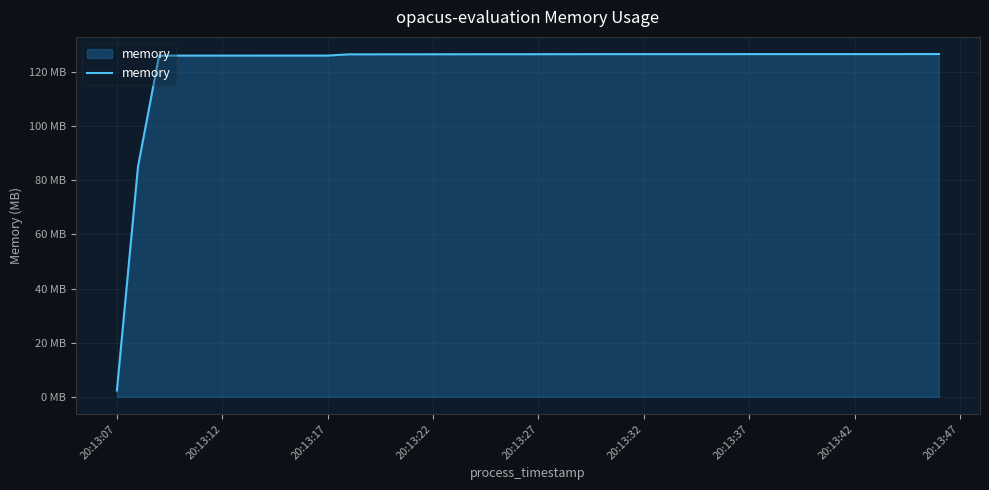

True or false: the data has more than 2 interior local peaks.

False